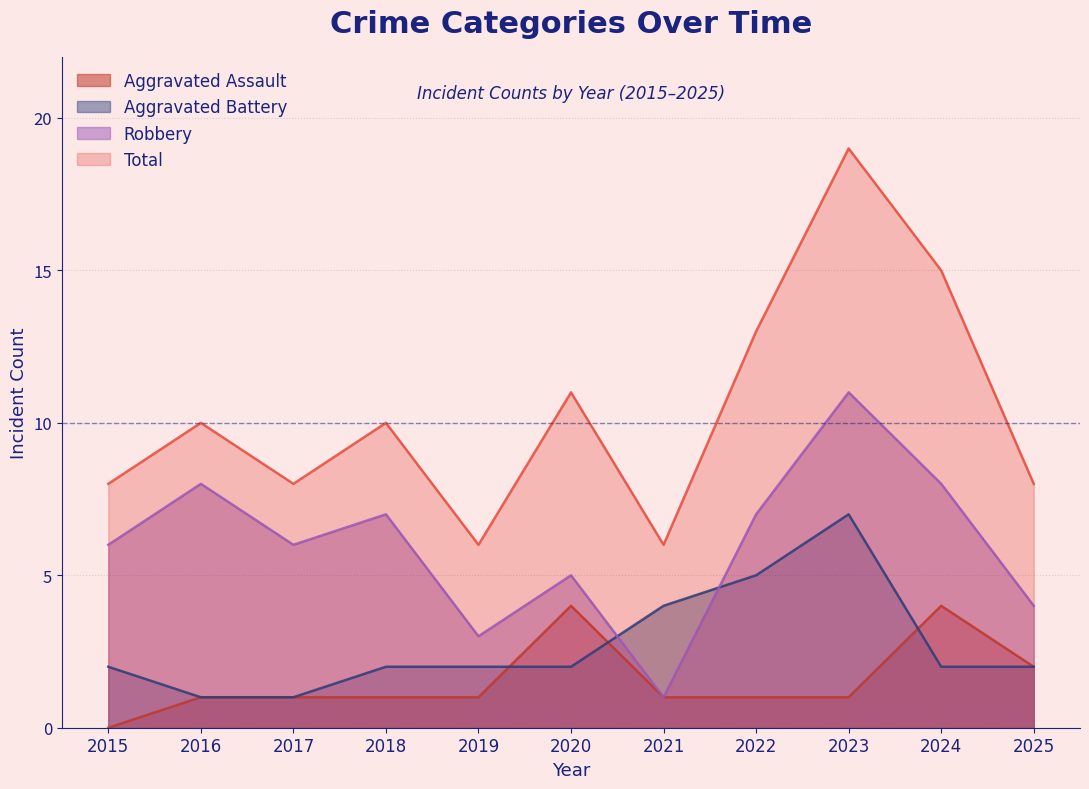

What is the difference between the second highest and second lowest values in the Total series?

9